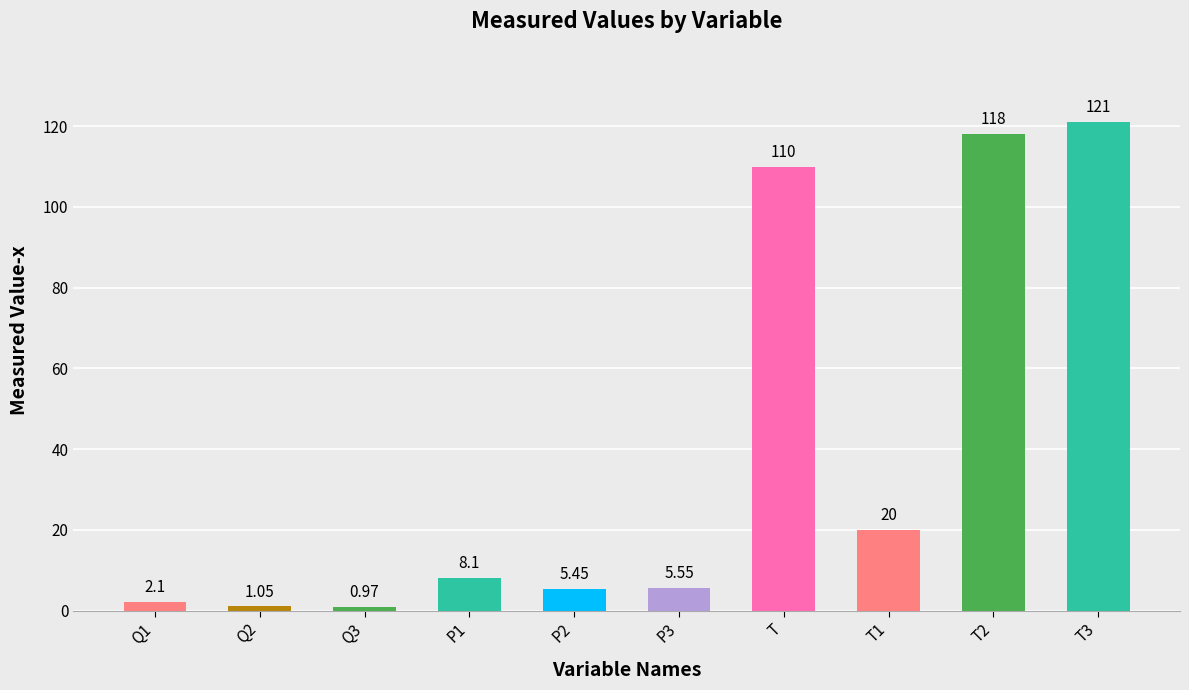

What is the ratio of the value at T to the value at T3?

0.9